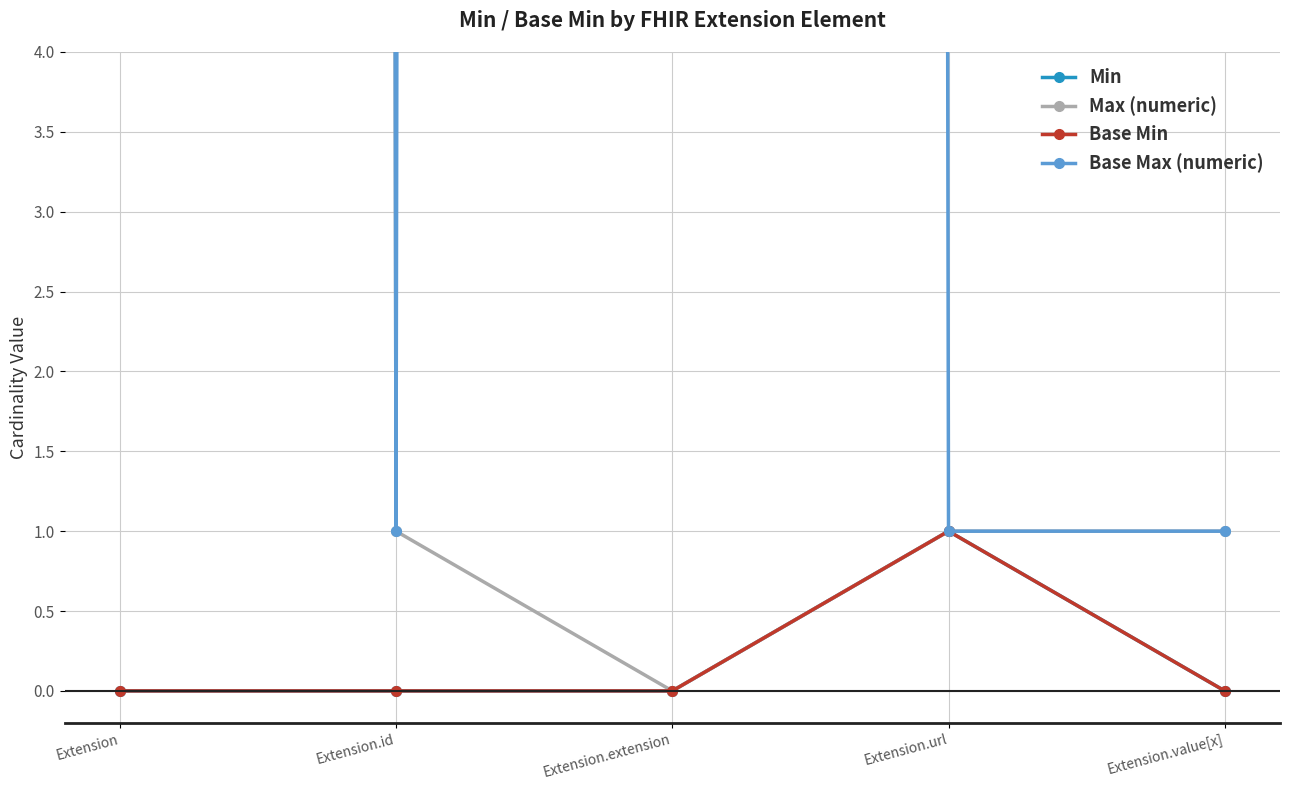

What are all the series names shown in the legend?

Min, Max (numeric), Base Min, Base Max (numeric)